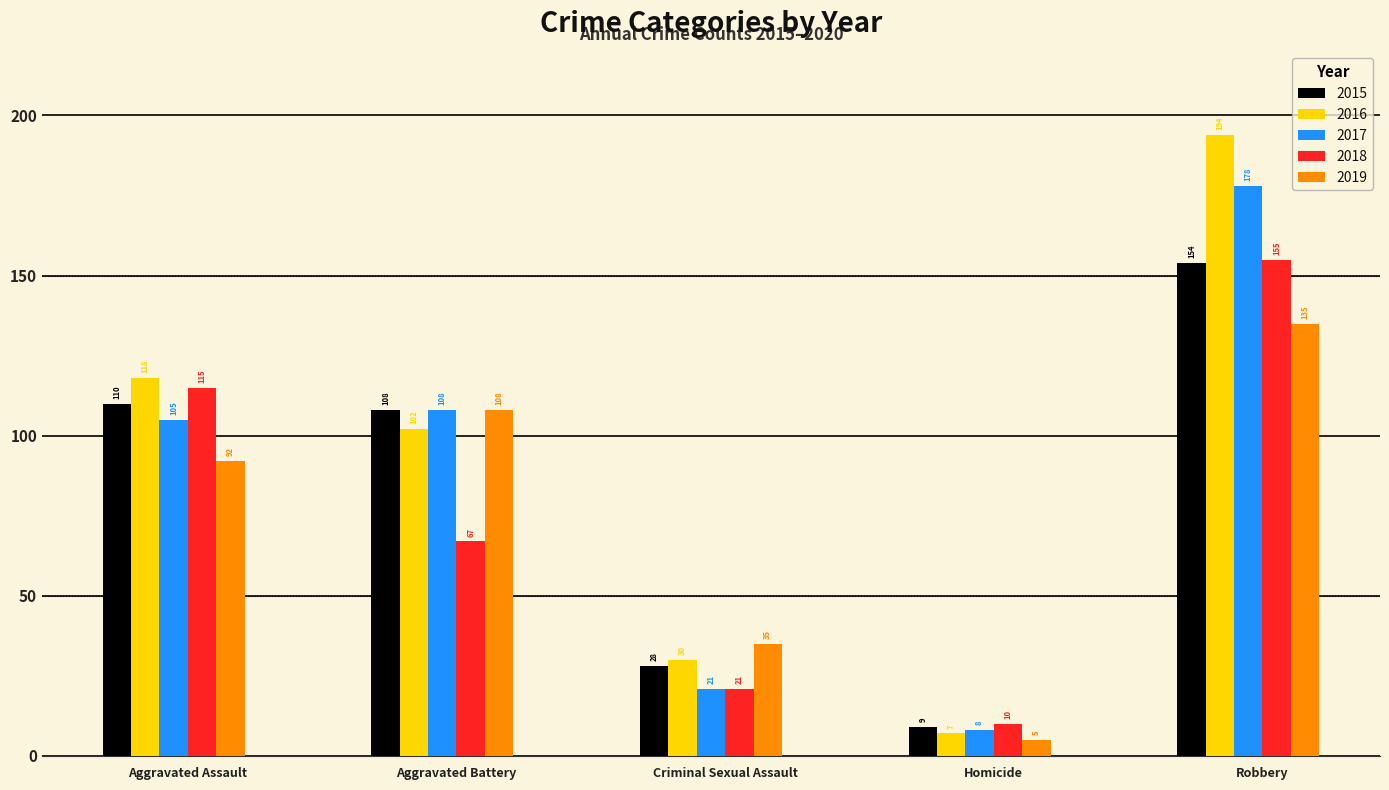

Reading left to right, transcribe all the data shown in this chart.

2015: 110	108	28	9	154
2016: 118	102	30	7	194
2017: 105	108	21	8	178
2018: 115	67	21	10	155
2019: 92	108	35	5	135